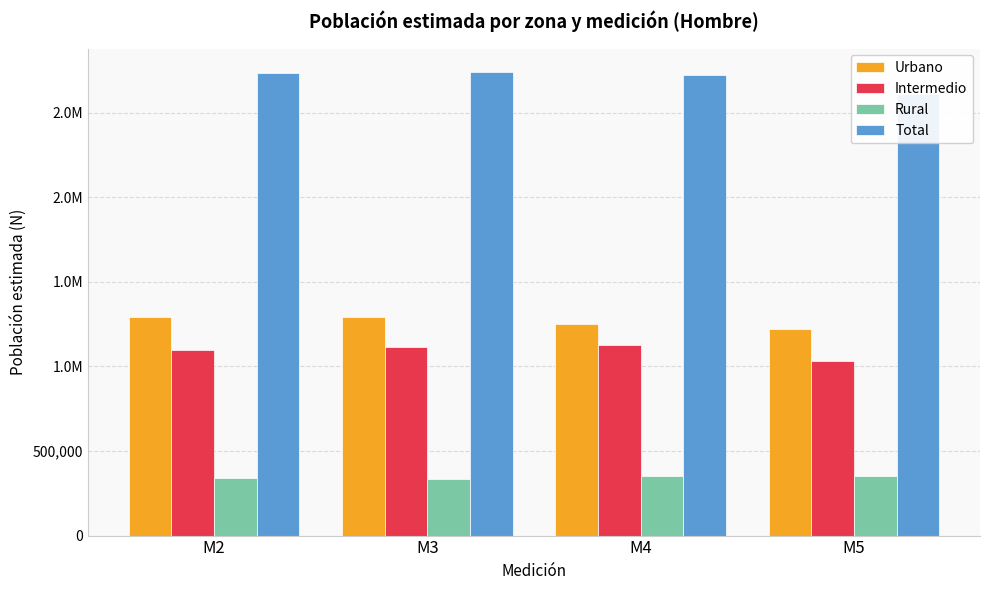

Reading left to right, transcribe all the data shown in this chart.

Urbano: M2=1290916	M3=1289480	M4=1249337	M5=1222171
Intermedio: M2=1100185	M3=1117228	M4=1125213	M5=1034403
Rural: M2=342440	M3=335908	M4=349460	M5=353991
Total: M2=2733542	M3=2742616	M4=2724010	M5=2610565